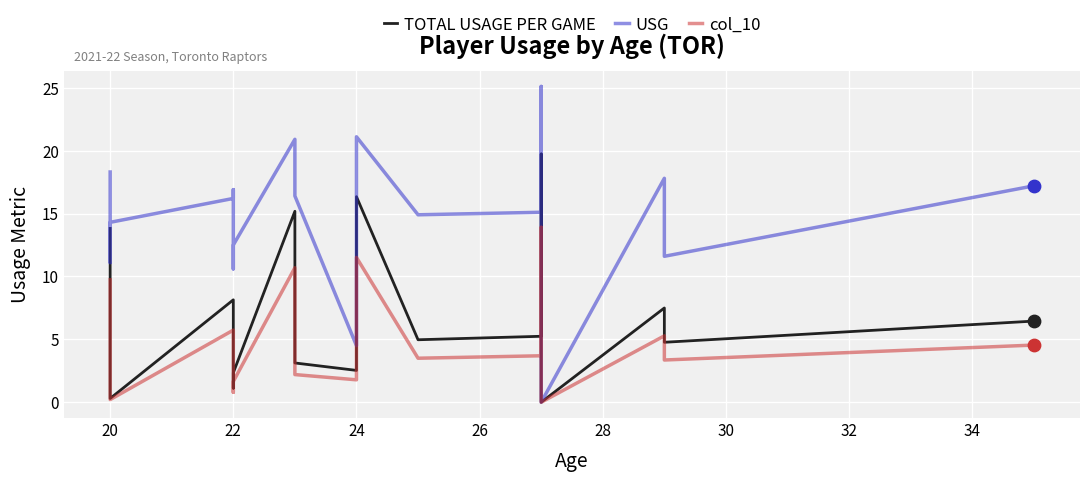

What are all the series names shown in the legend?

TOTAL USAGE PER GAME, USG, col_10